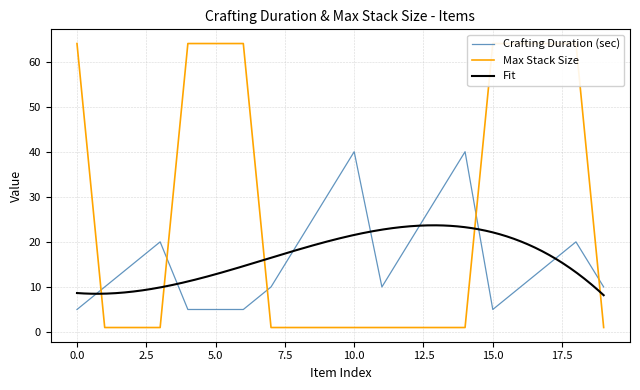

List the series in order of their peak value, highest first.

Max Stack Size, Crafting Duration (sec)